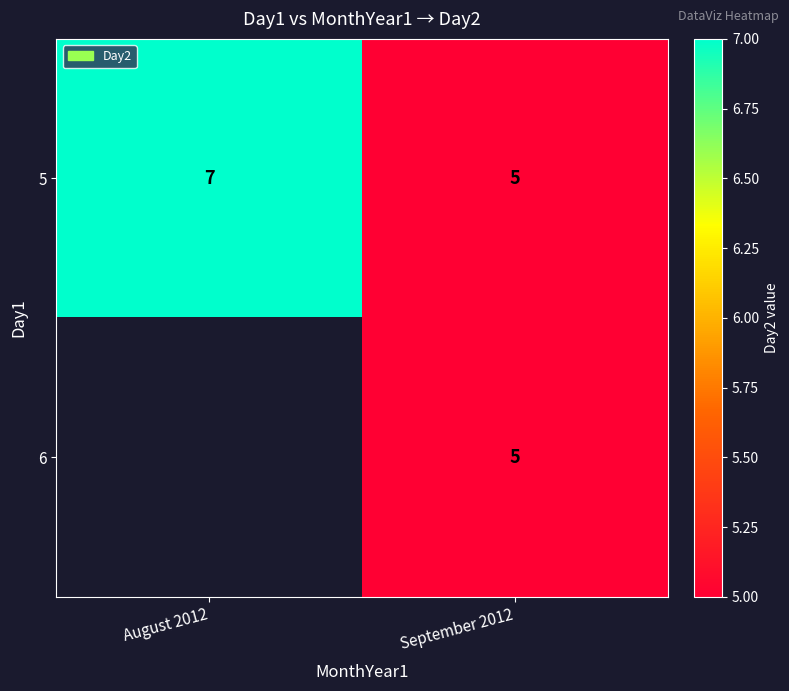

Rank the categories by 5 value from lowest to highest.

September 2012, August 2012